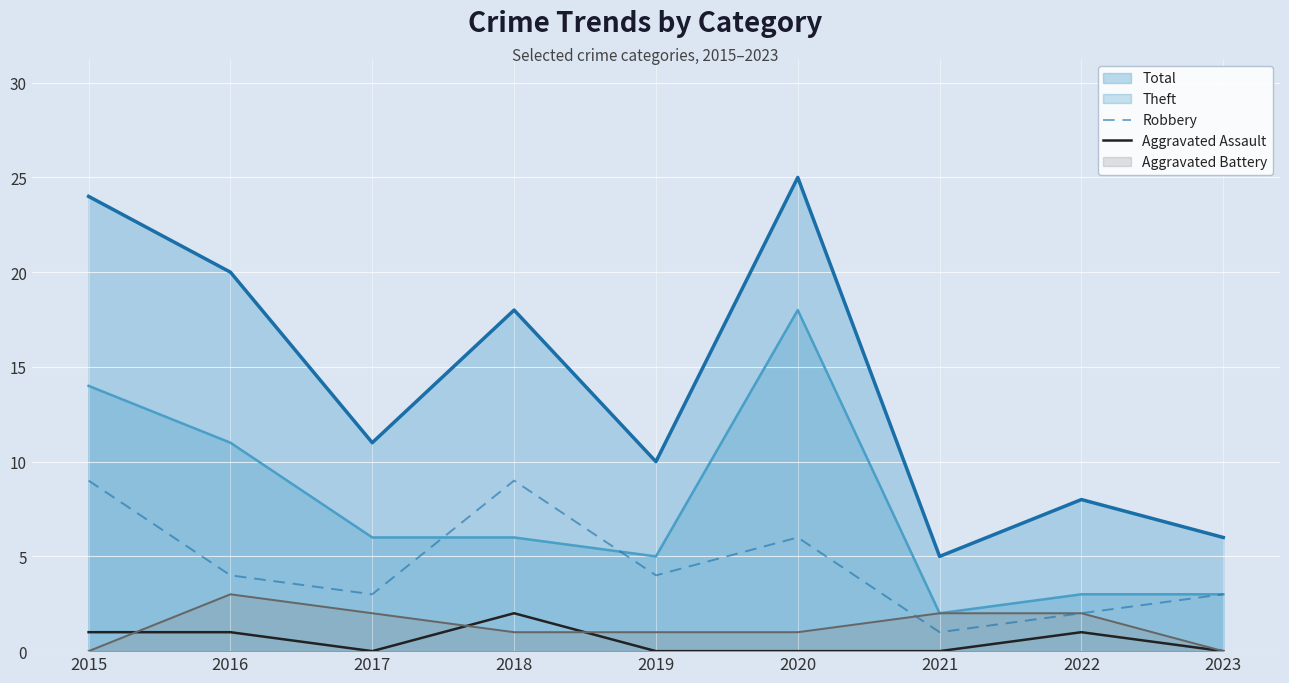

How many categories are shown in the chart?

9